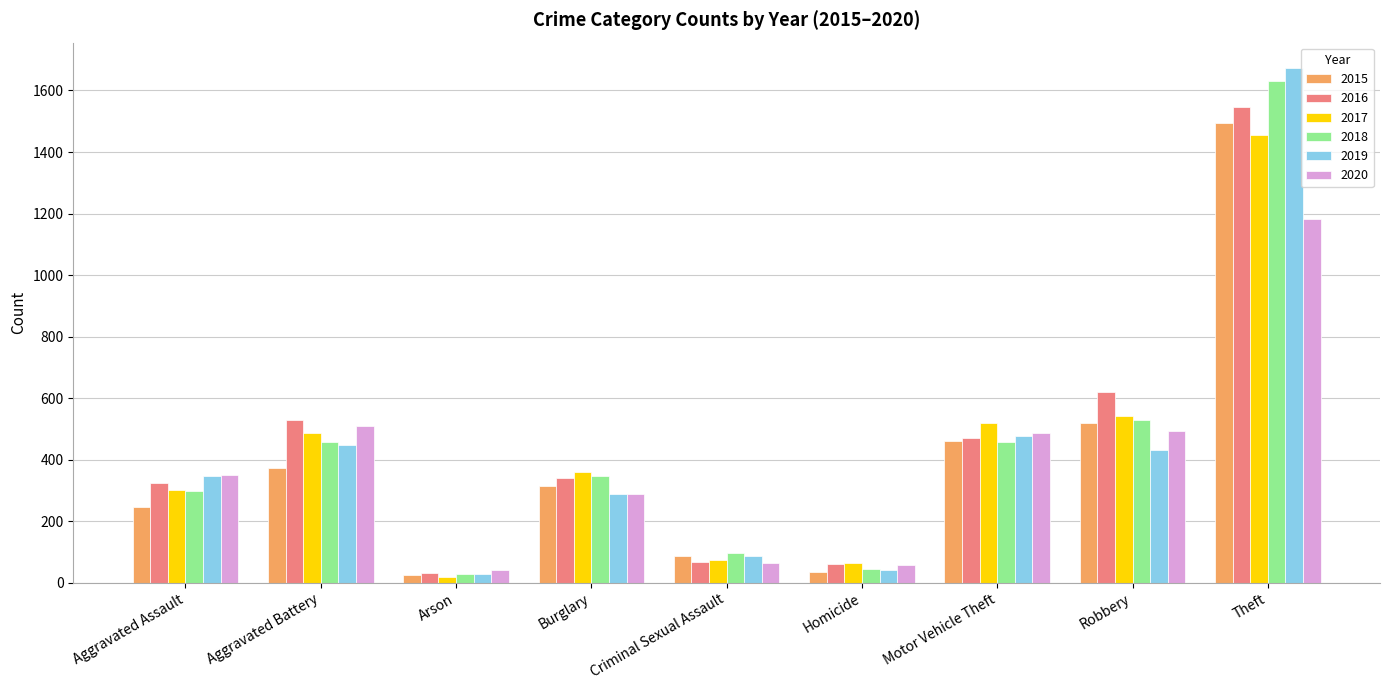

What is the sum of all 2016 values?

3990